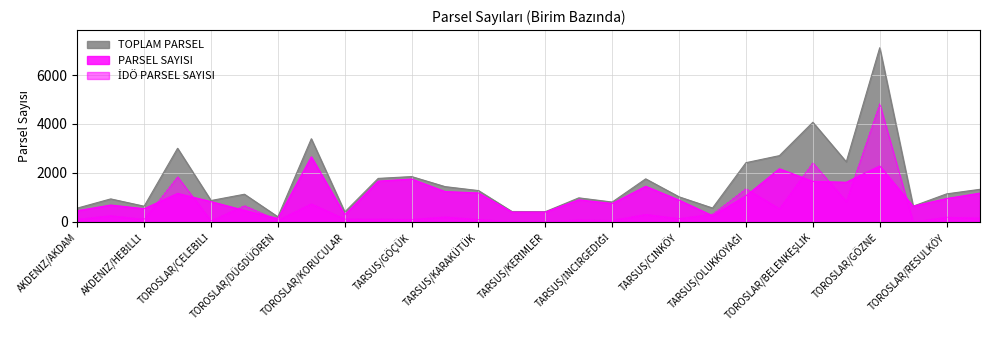

Between TARSUS/CİNKÖY and TARSUS/OLUKKOYAĞI, which series saw the biggest shift?

TOPLAM PARSEL